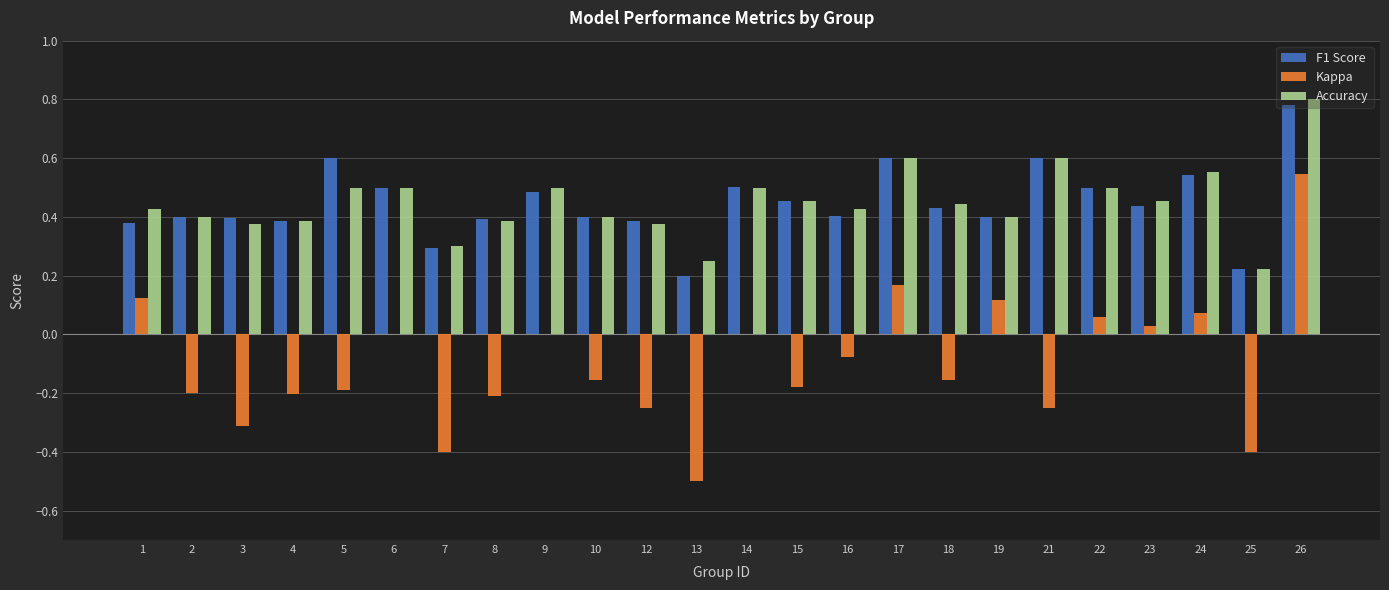

Between 3 and 18, which series saw the biggest shift?

Kappa